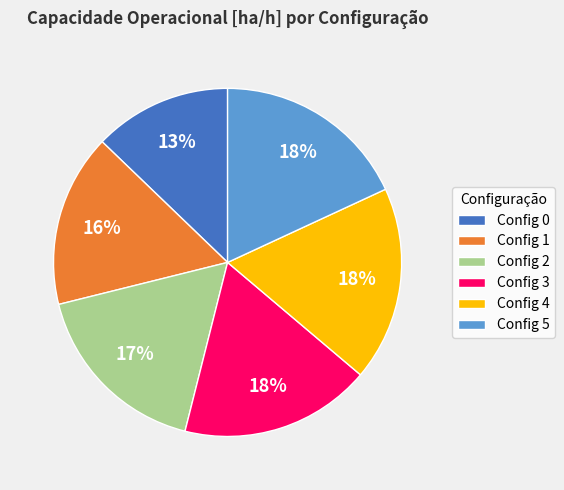

The Config 5 slice represents 18% of the pie. True or false?

True